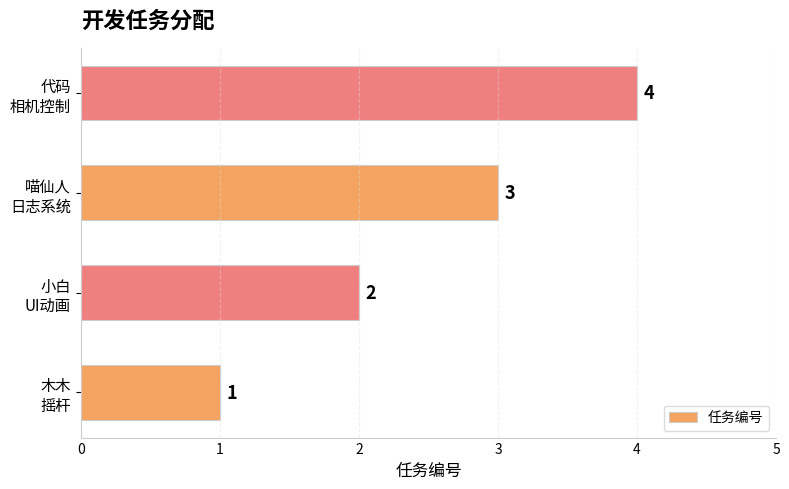

How many values are between 2 and 4?

3